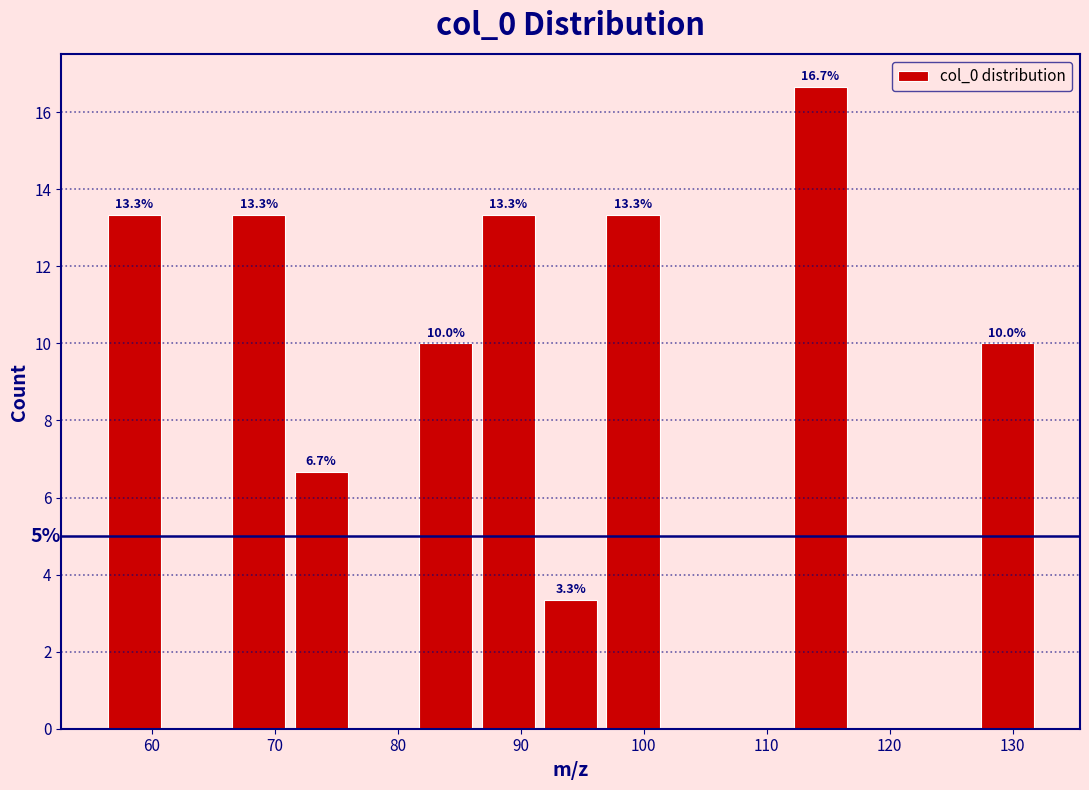

Which range on the x-axis has the tallest bar?

112 to 117